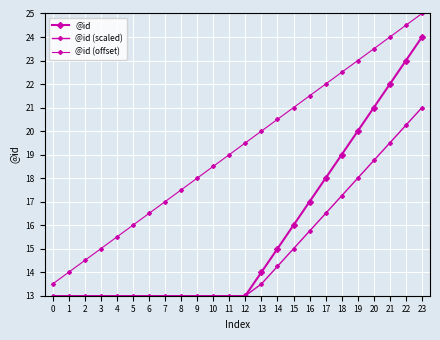

What is the value of the @id point at the 15th from the left?

15.0